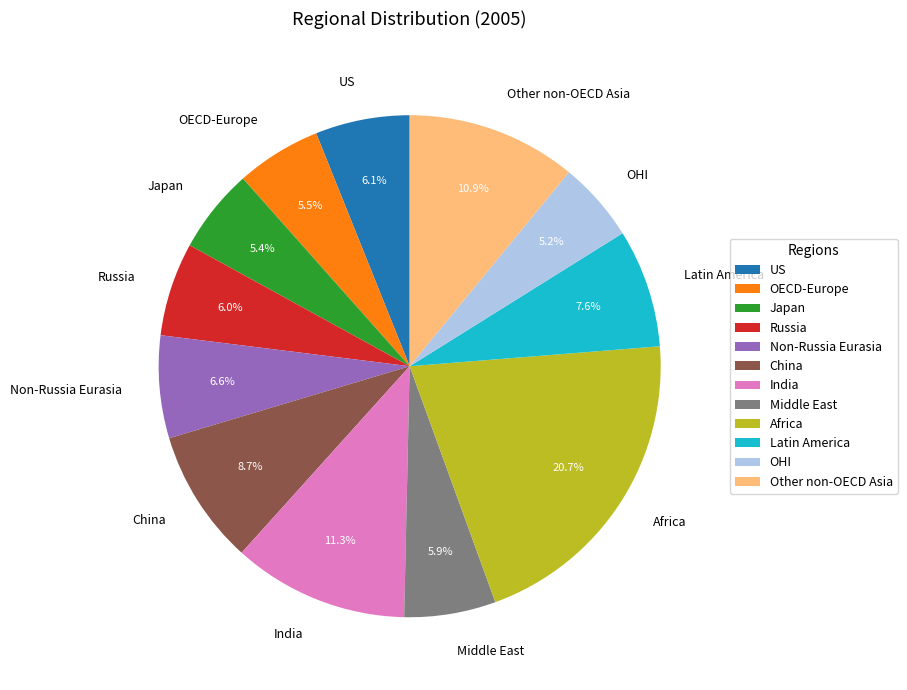

Does Africa represent more than half of the total?

No